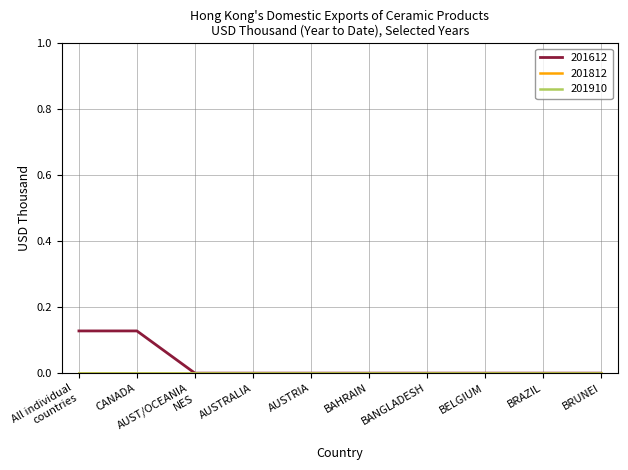

Is this an area chart (filled region under the line)?

No